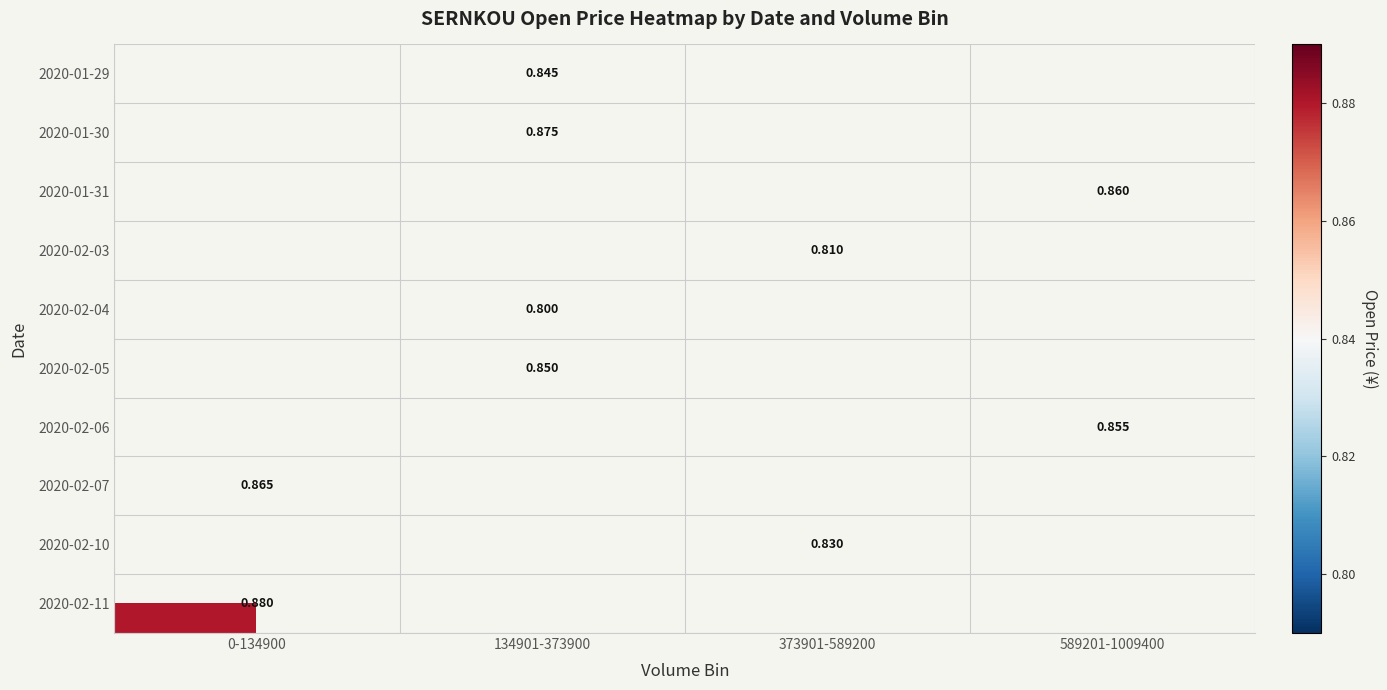

Is the value of 2020-02-06 at 589201-1009400 greater than the value of 2020-01-31 at 589201-1009400?

No